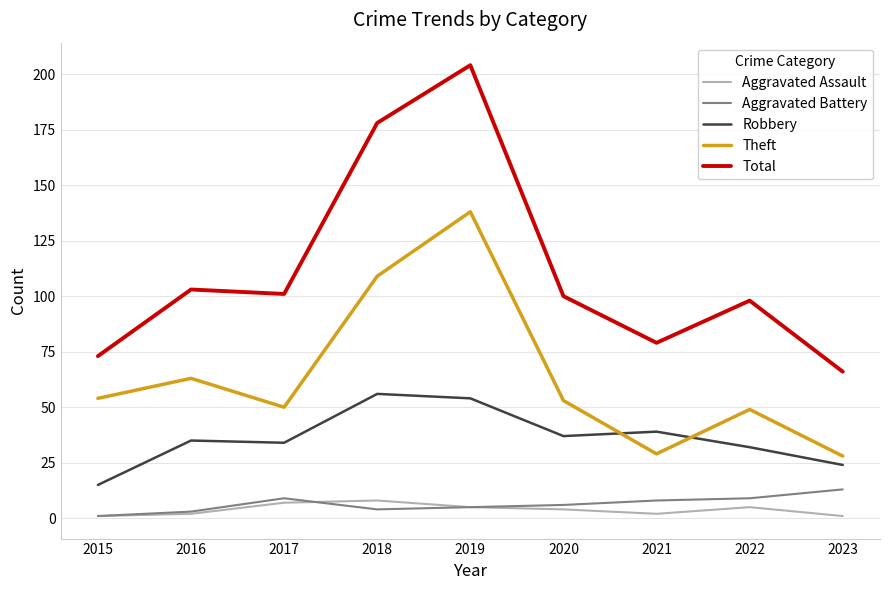

Which series has the largest total across all categories?

Total